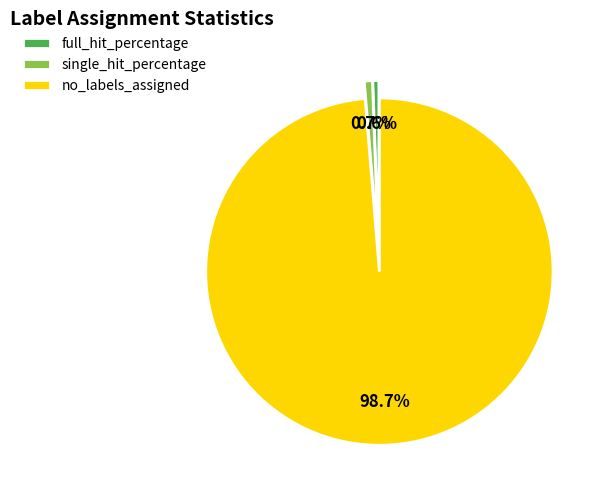

What is the largest slice in the pie chart?

no_labels_assigned